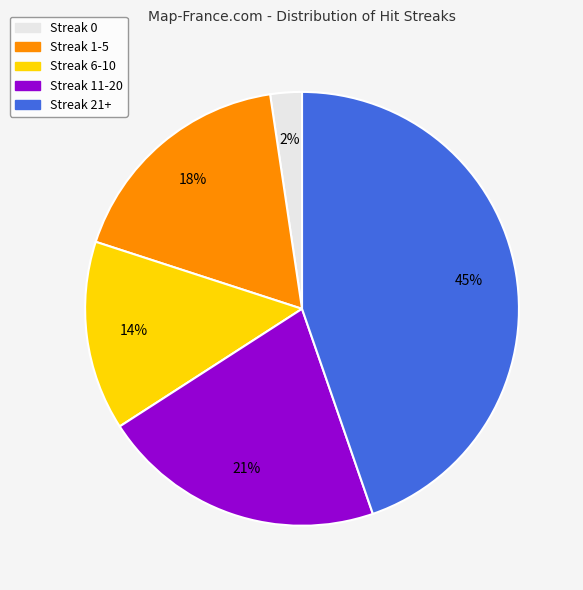

What is the largest slice in the pie chart?

Streak 21+